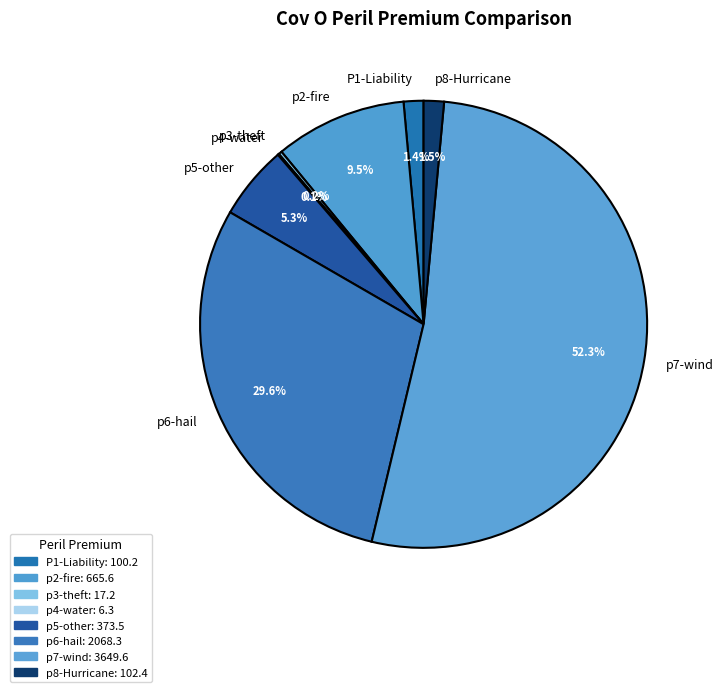

To the nearest percent, what is the difference between the p2-fire and p6-hail slice percentages?

20%